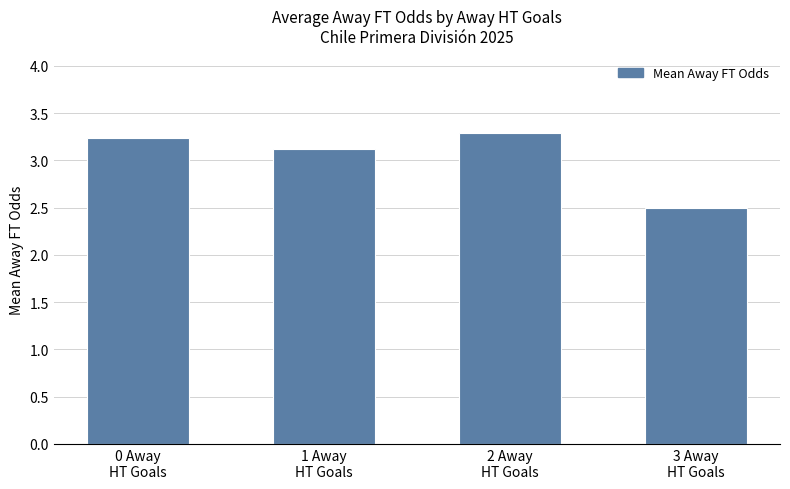

Where does the data first go above 3?

0 Away
HT Goals